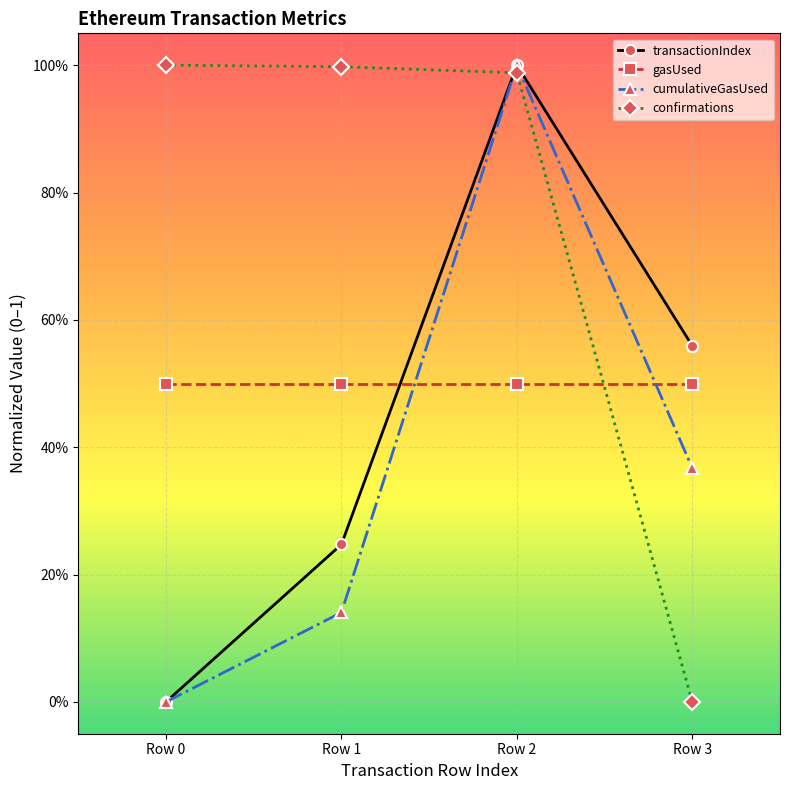

Which label corresponds to the largest value in the chart?

Row 2